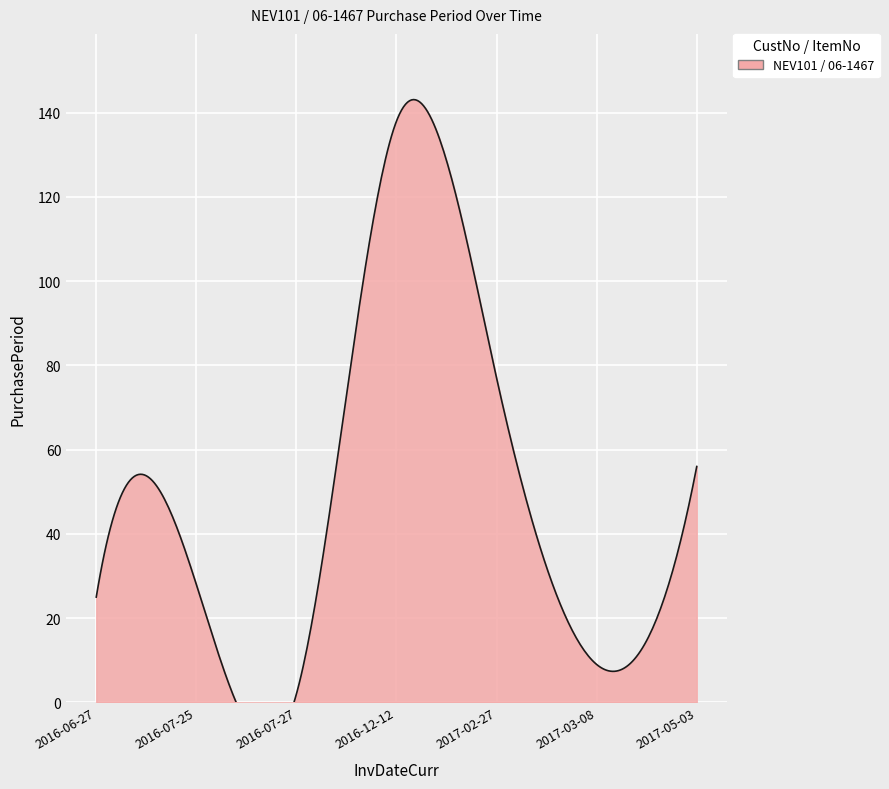

What is the label of the 7th point from the right?

2016-06-27